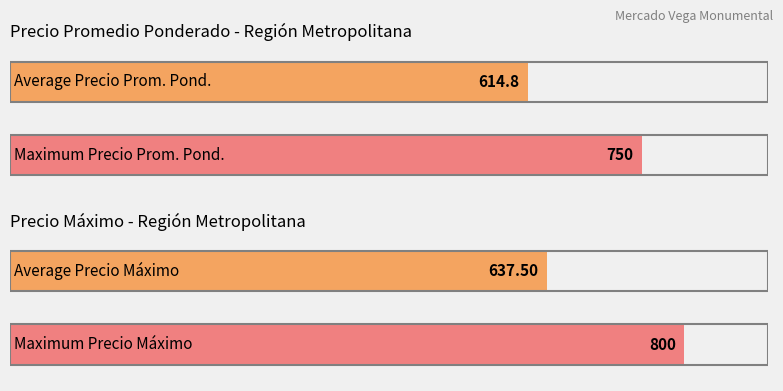

The Precio maximo series shows 961 at 10. True or false?

False